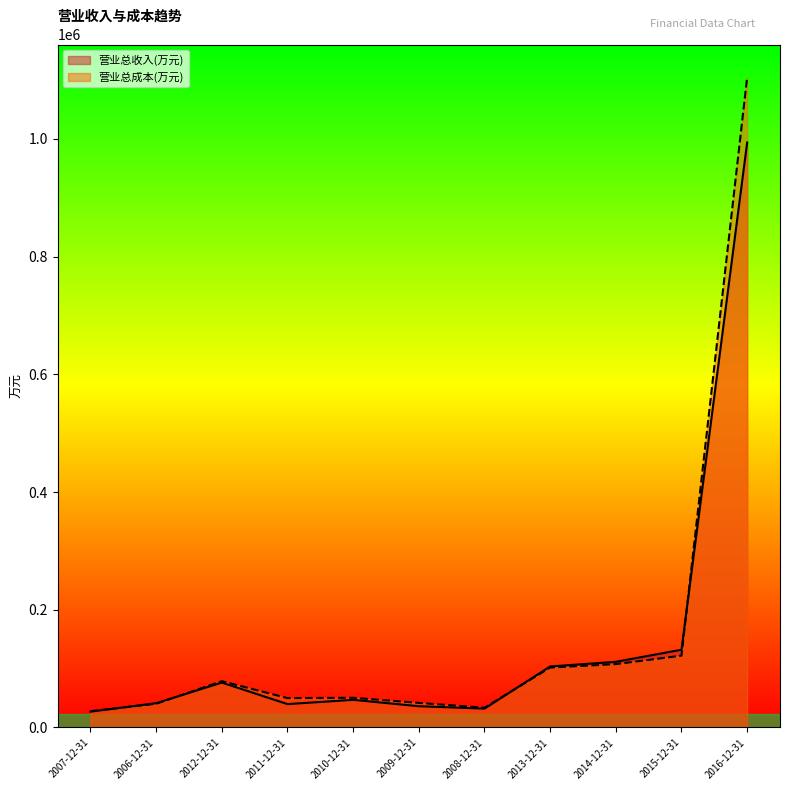

How many interior local valleys does the 营业总成本(万元) series have?

2